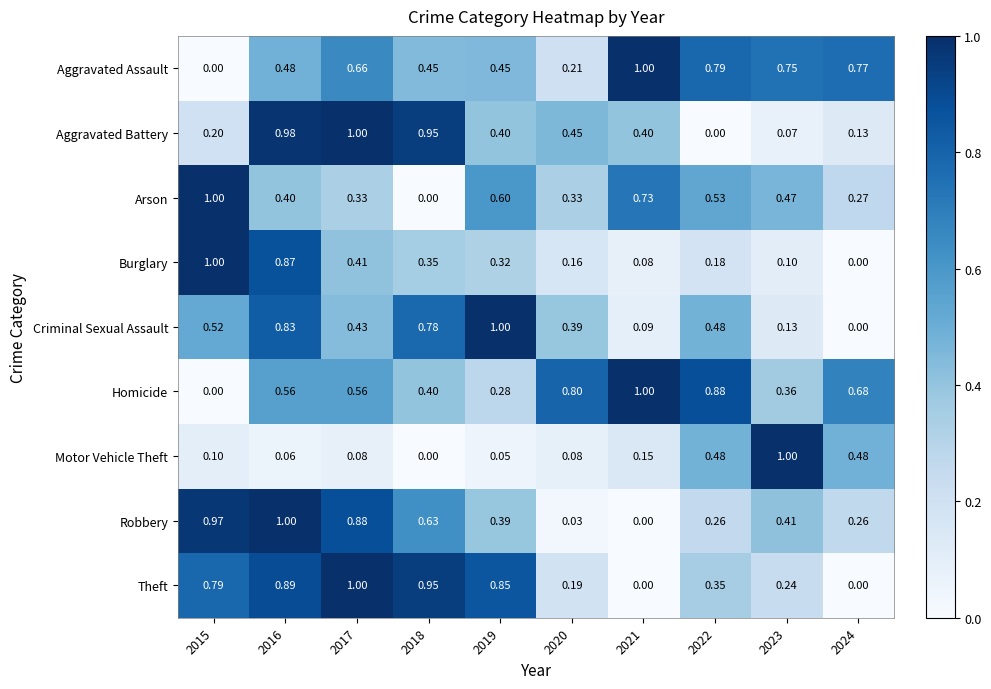

Rank the series at 2019 from highest to lowest value.

Criminal Sexual Assault, Theft, Arson, Aggravated Assault, Aggravated Battery, Robbery, Burglary, Homicide, Motor Vehicle Theft